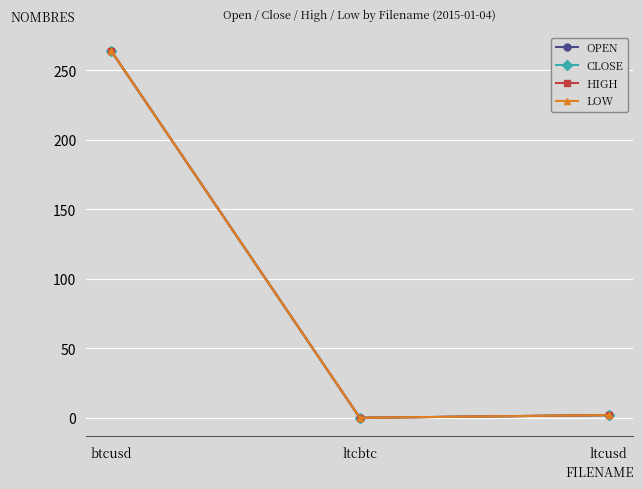

Which category has the lowest value in the HIGH series?

ltcbtc